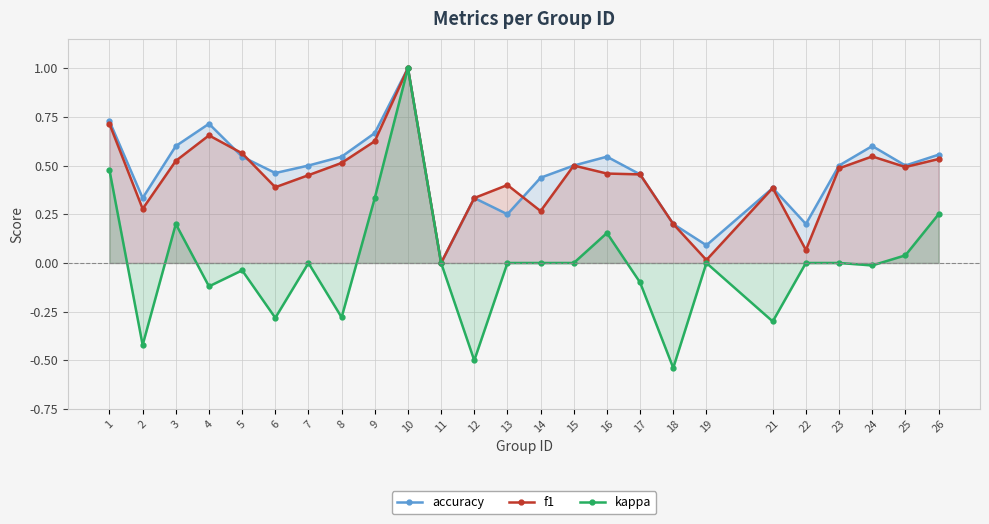

List the labels in order of f1 value, smallest first.

11, 19, 22, 18, 14, 2, 12, 21, 6, 13, 7, 17, 16, 23, 25, 15, 8, 3, 26, 24, 5, 9, 4, 1, 10